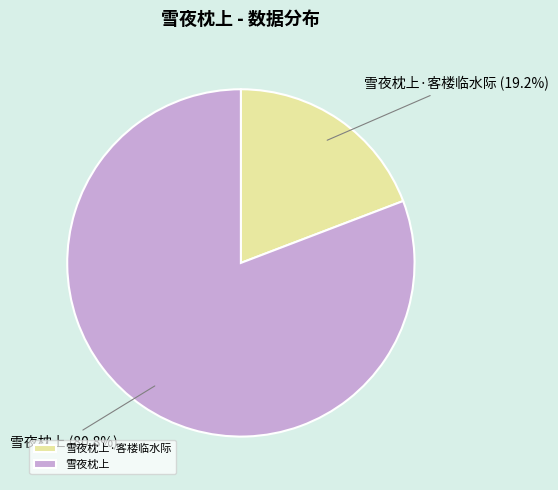

What percentage is the 雪夜枕上·客楼临水际 slice, to the nearest percent?

19%